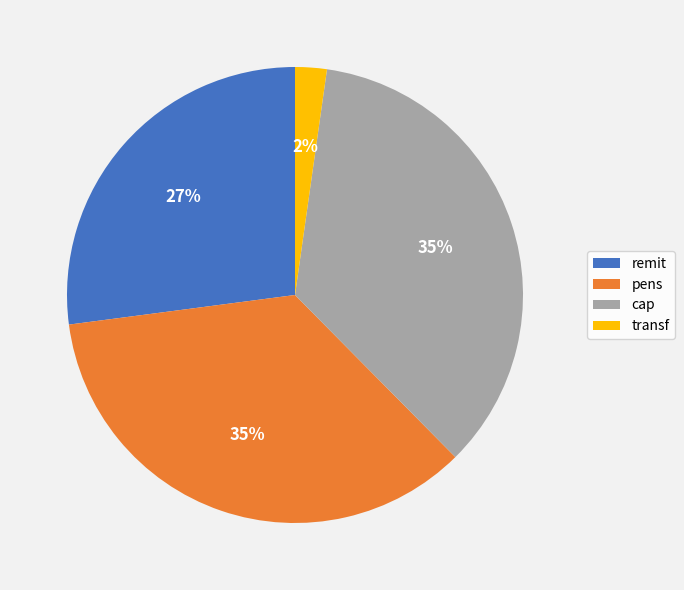

To the nearest percent, what is the average slice percentage?

25%